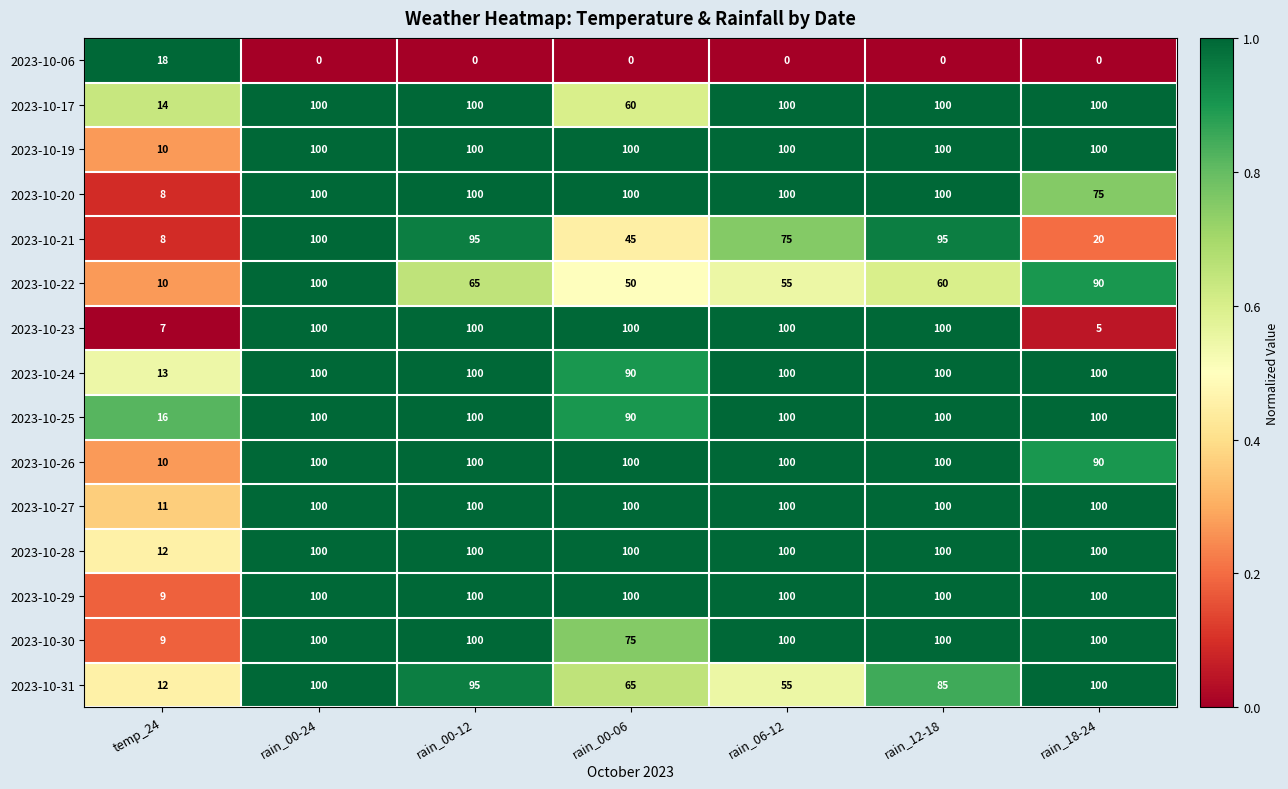

Which series has the largest total across all categories?

2023-10-28